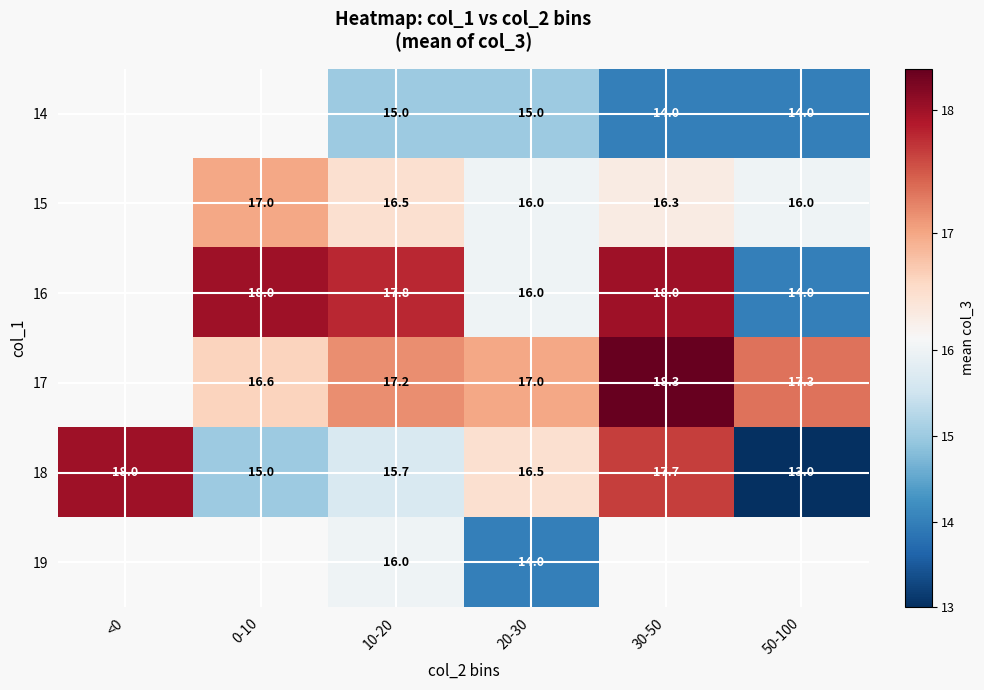

What is the difference between the 18 values at 50-100 and <0?

5.0